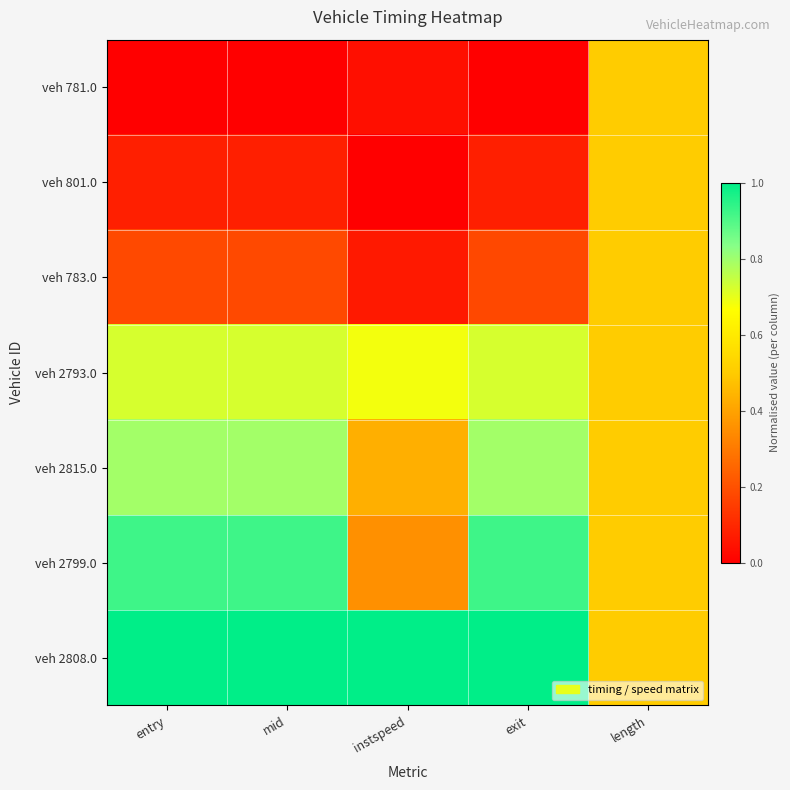

List the series in order of their peak value, lowest first.

veh 781.0, veh 801.0, veh 783.0, veh 2793.0, veh 2815.0, veh 2799.0, veh 2808.0